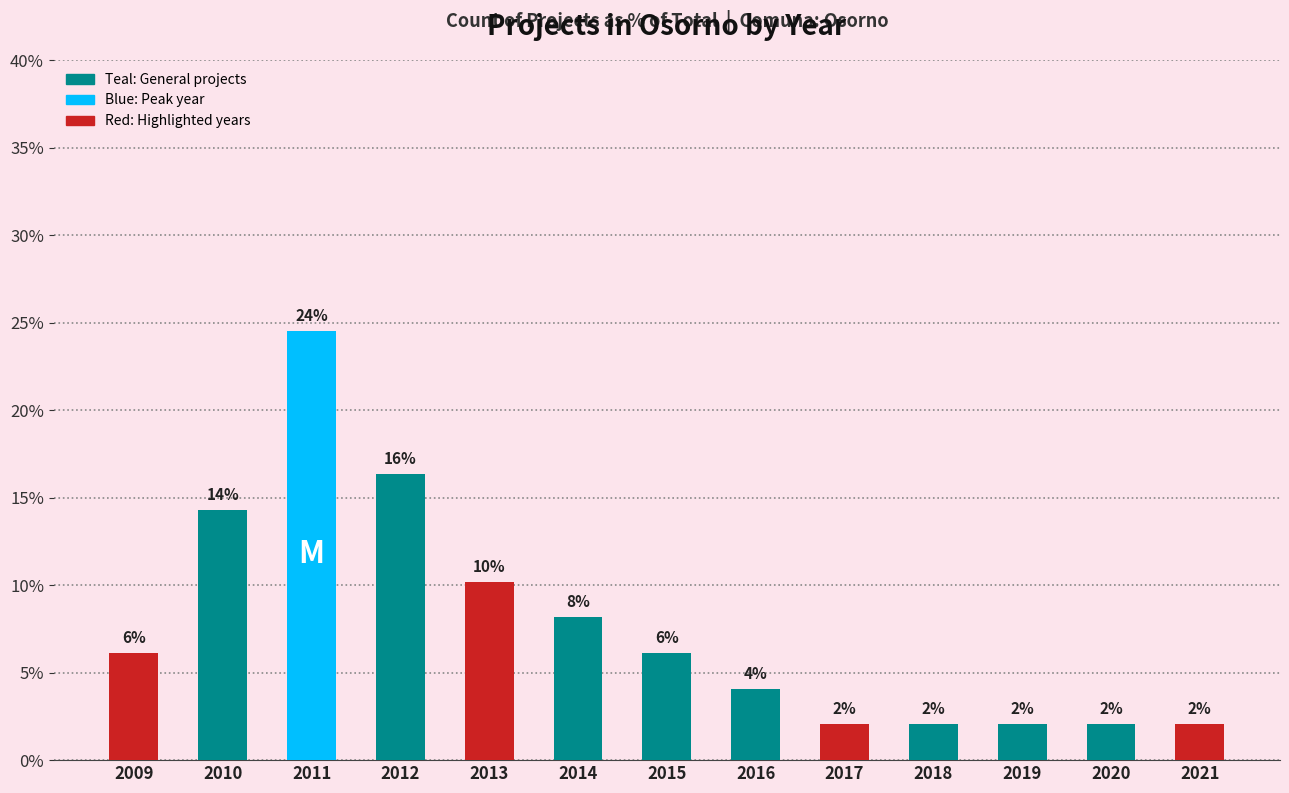

How many bars are there in total?

13